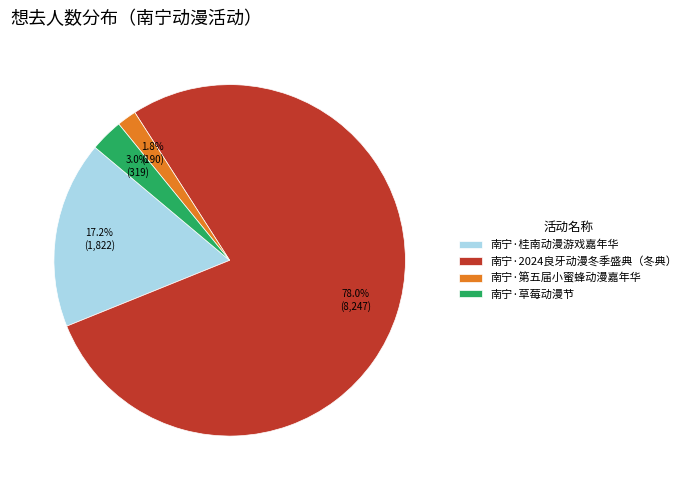

How many slices are in this pie chart?

4